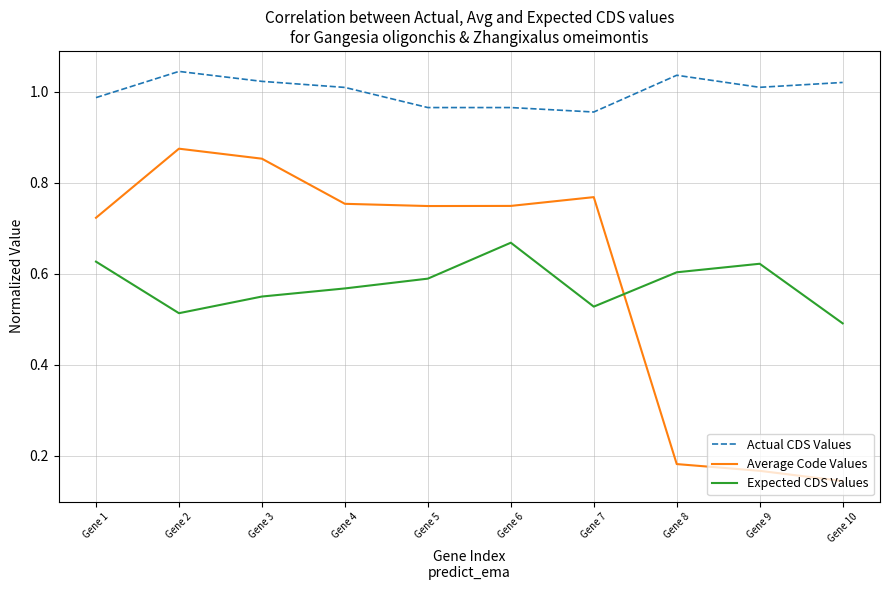

At which label does Expected CDS Values reach its minimum?

Gene 10